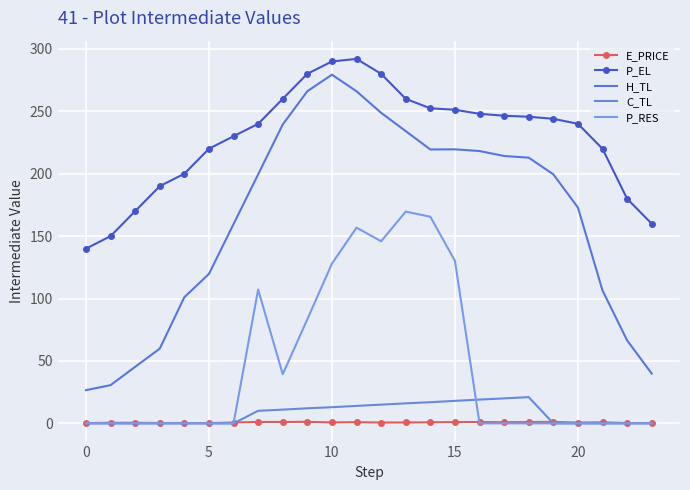

At which category does P_EL reach its first local peak?

11